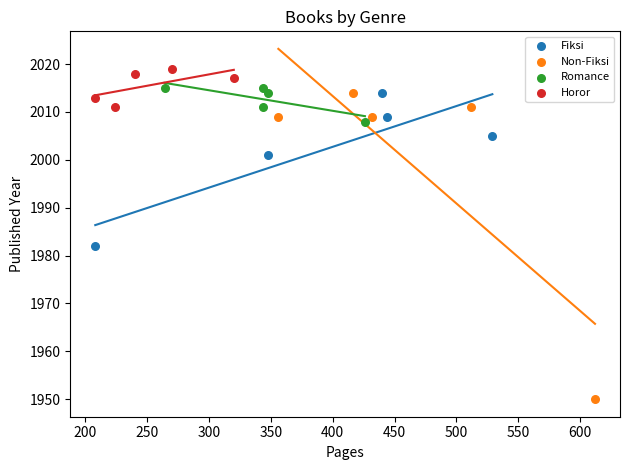

Which series reaches the minimum Y coordinate?

Non-Fiksi